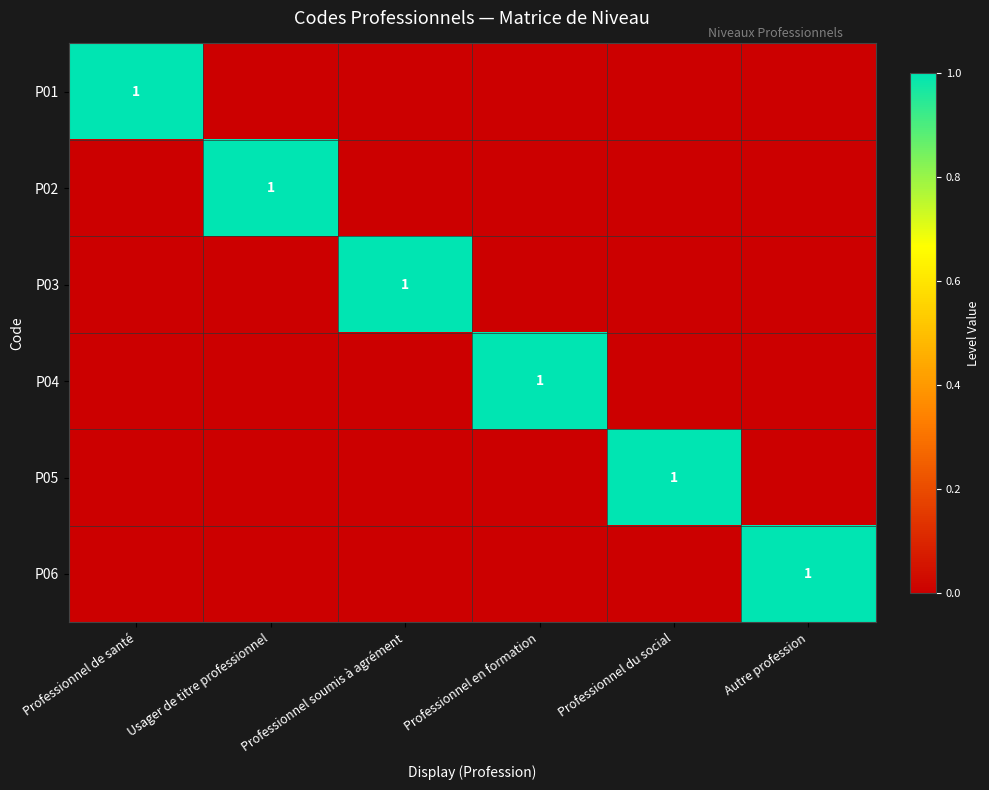

The value of P05 at Professionnel du social is 0. True or false?

False